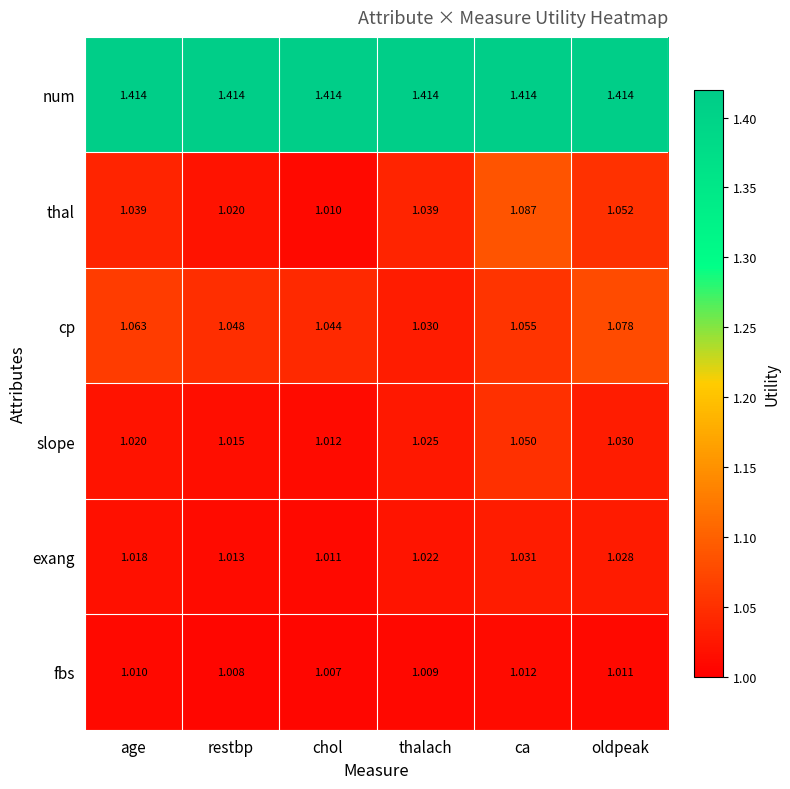

At which category is the sum across all series the highest?

ca